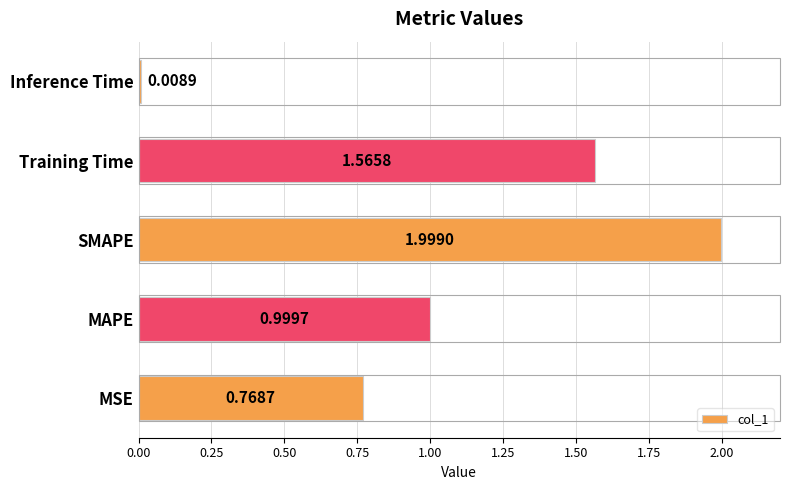

What is the average value?

1.1